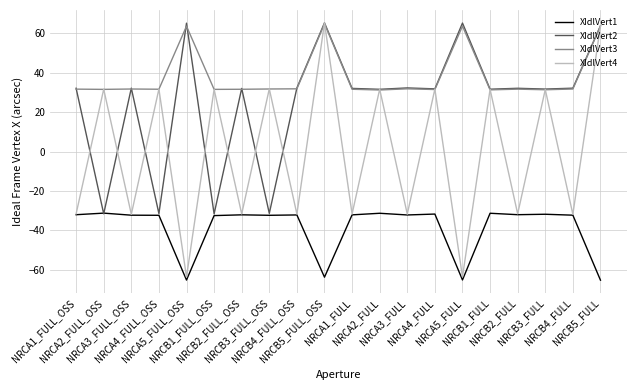

List the series in order of their overall mean, lowest first.

XIdlVert1, XIdlVert4, XIdlVert2, XIdlVert3